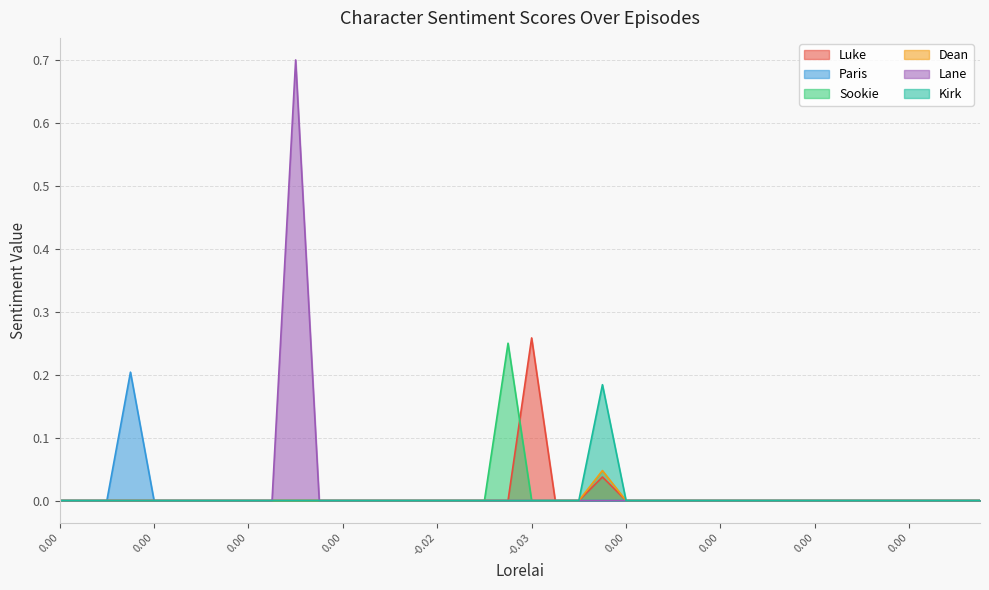

Does the chart have visible grid lines?

Yes